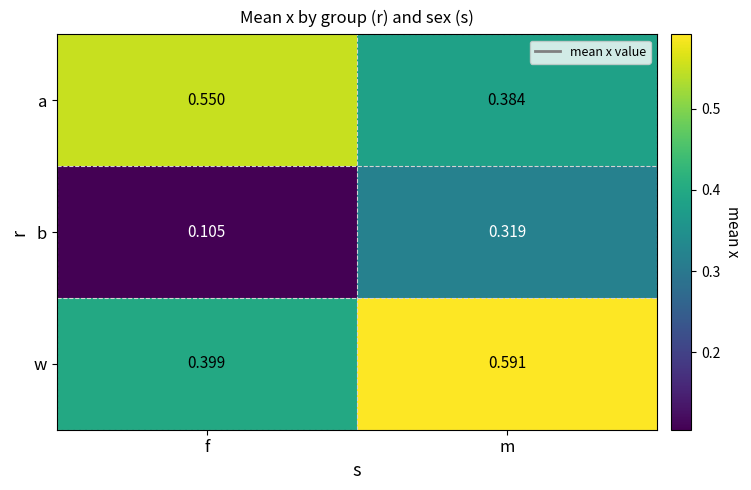

At which label is a closest to 0?

m